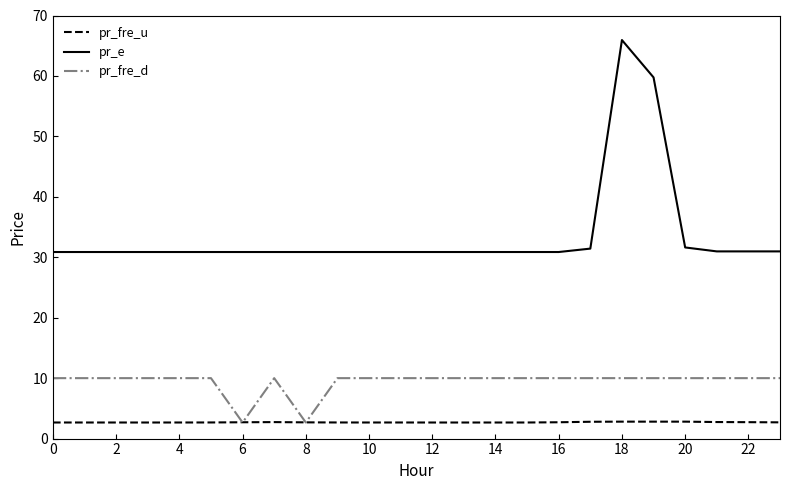

Rank the series by their maximum value, from highest to lowest.

pr_e, pr_fre_d, pr_fre_u